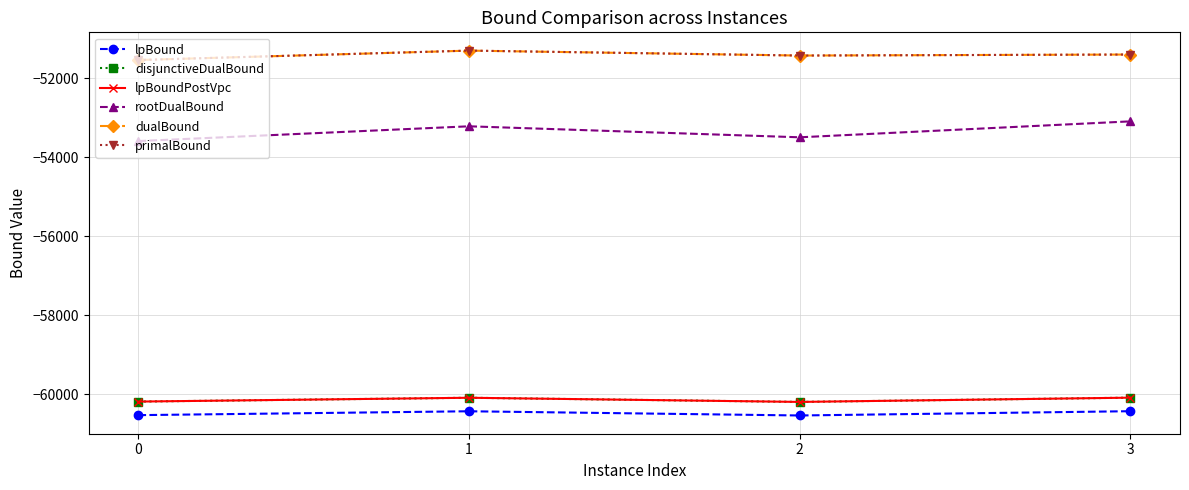

Is this an area chart (filled region under the line)?

No